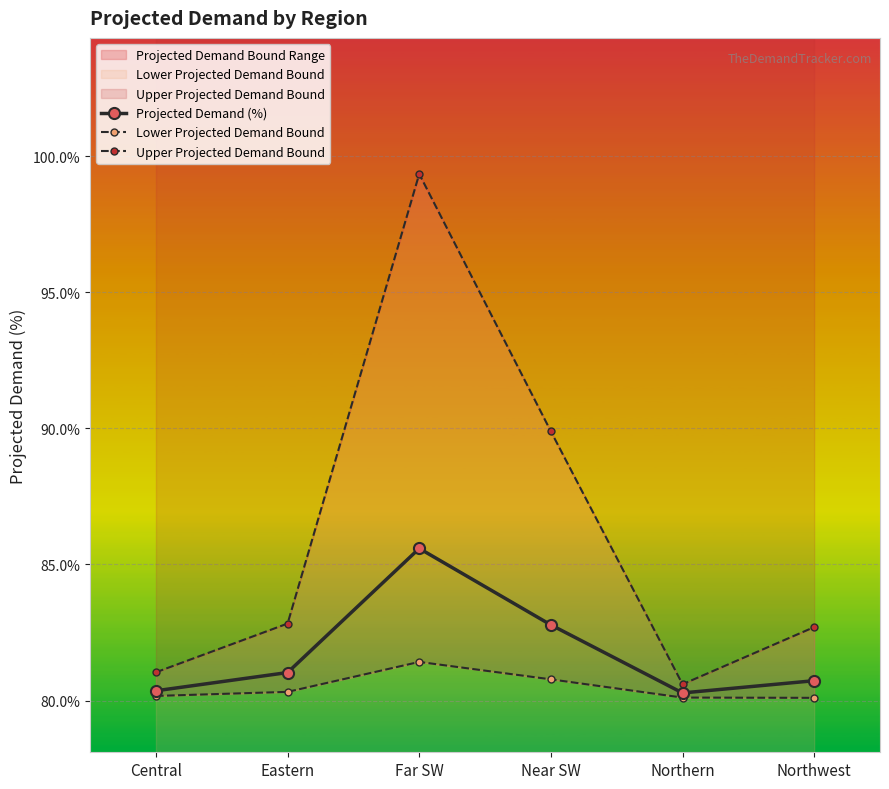

At which label does Lower Projected Demand Bound reach its peak?

Far SW